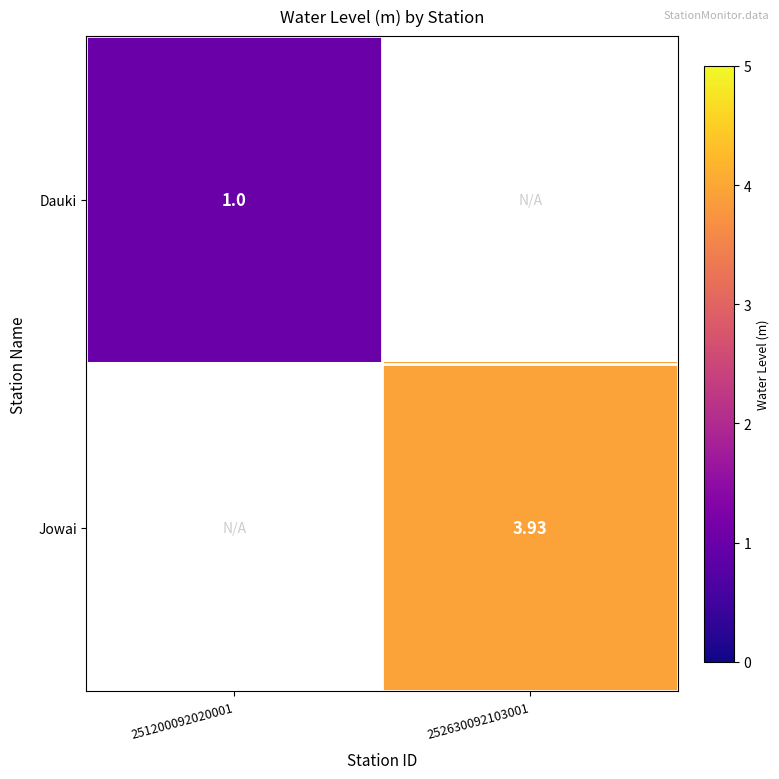

Is the value of Dauki at 251200092020001 greater than the value of Jowai at 252630092103001?

No